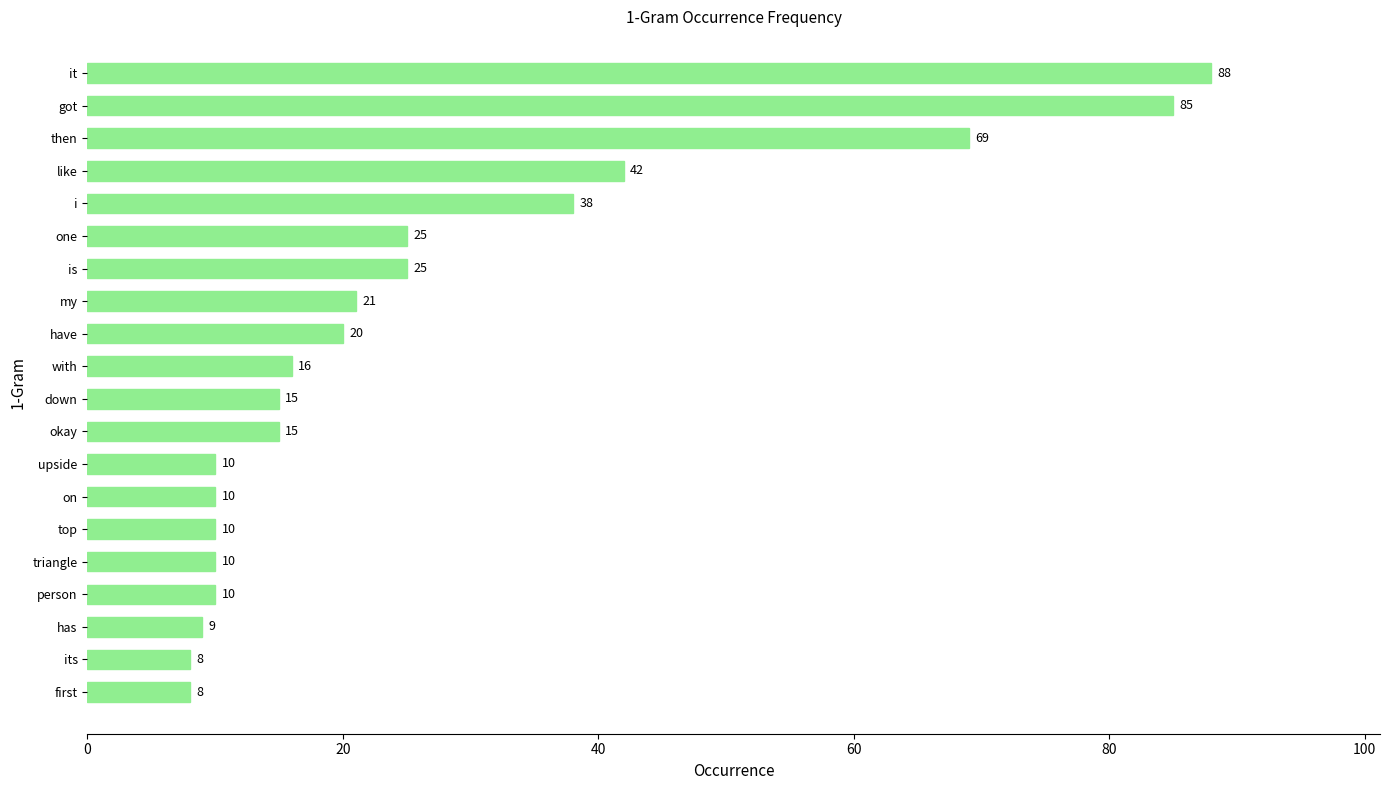

How many bars are there in total?

20